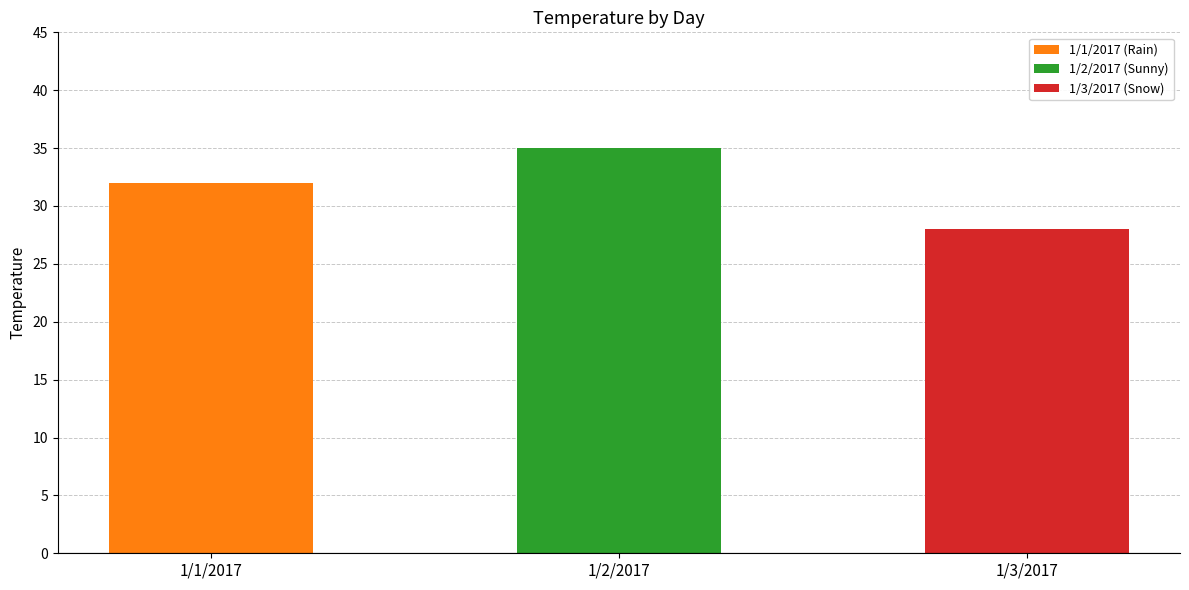

What is the change in value from 1/2/2017 to 1/3/2017?

-7